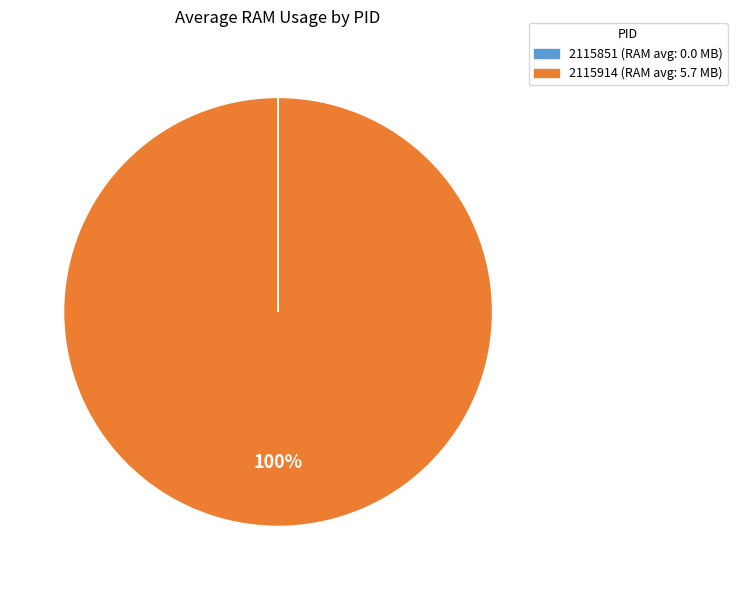

To the nearest percent, what is the difference between the largest and smallest slice percentages?

100%